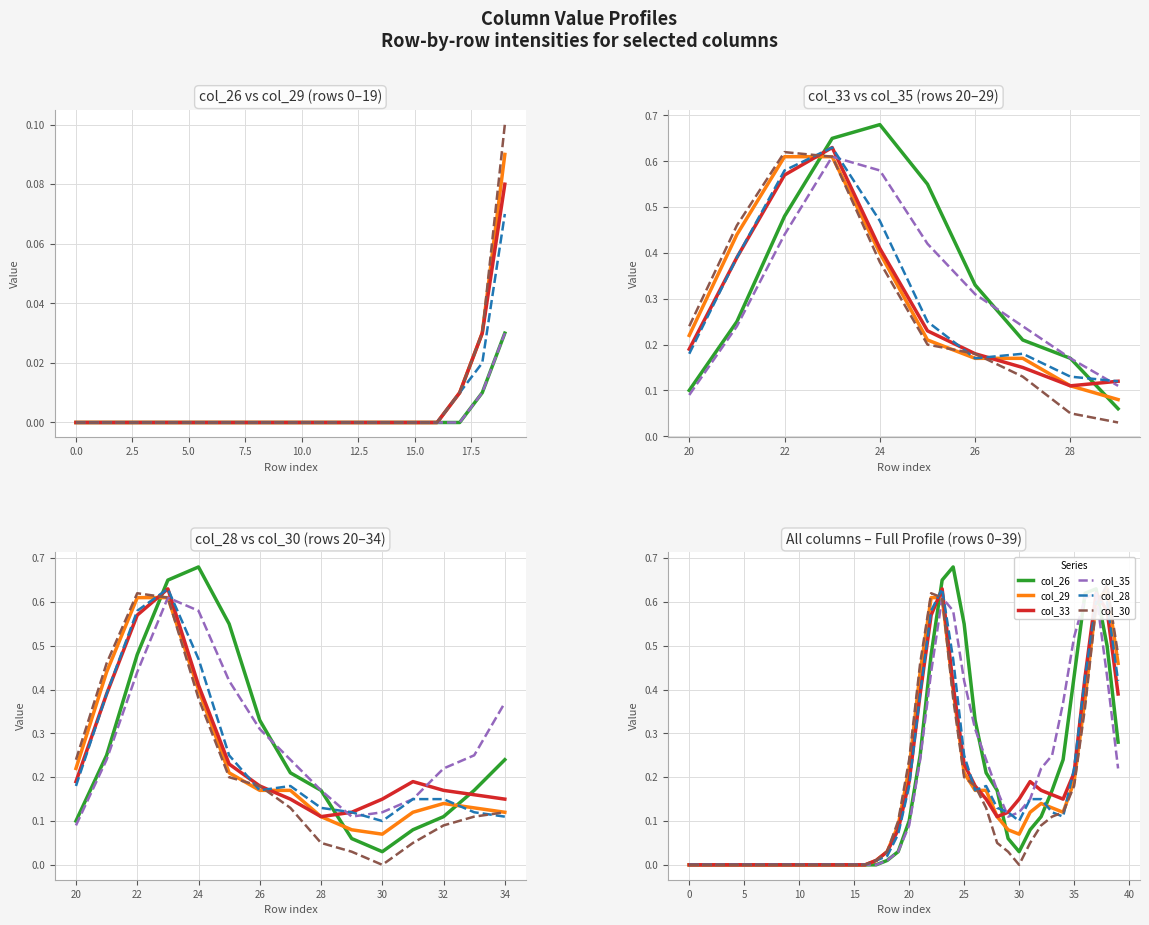

At 28, list the series in order from smallest to largest.

col_30, col_29, col_33, col_28, col_26, col_35